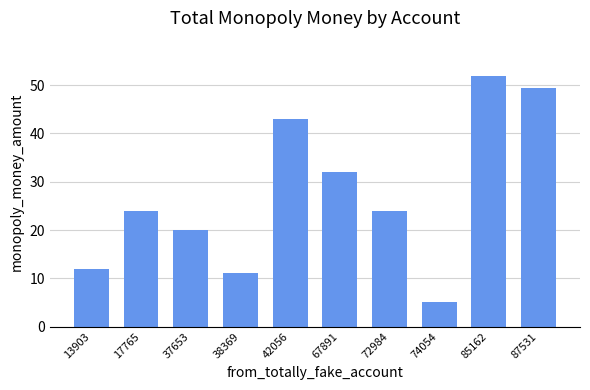

What is the change in value from 17765 to 37653?

-4.0